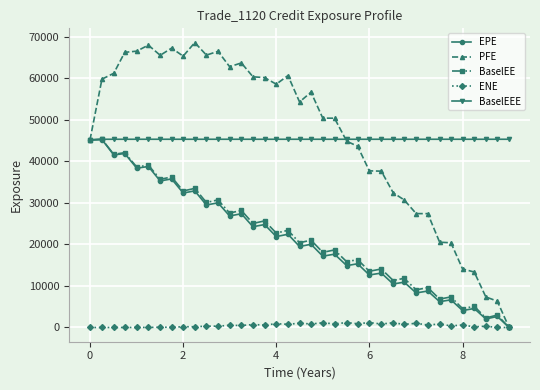

True or false: PFE has more than 0 points higher than both neighbors.

True